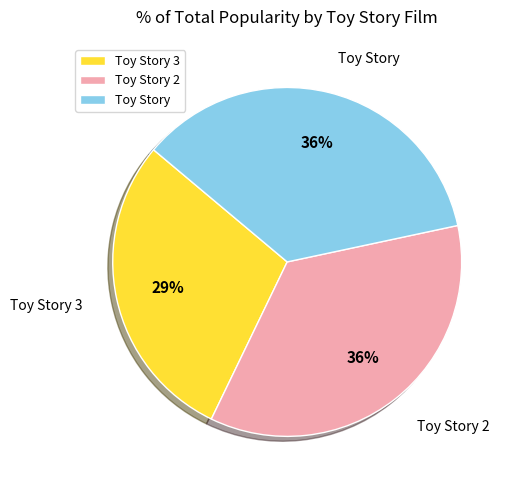

The Toy Story 2 slice represents 22% of the pie. True or false?

False